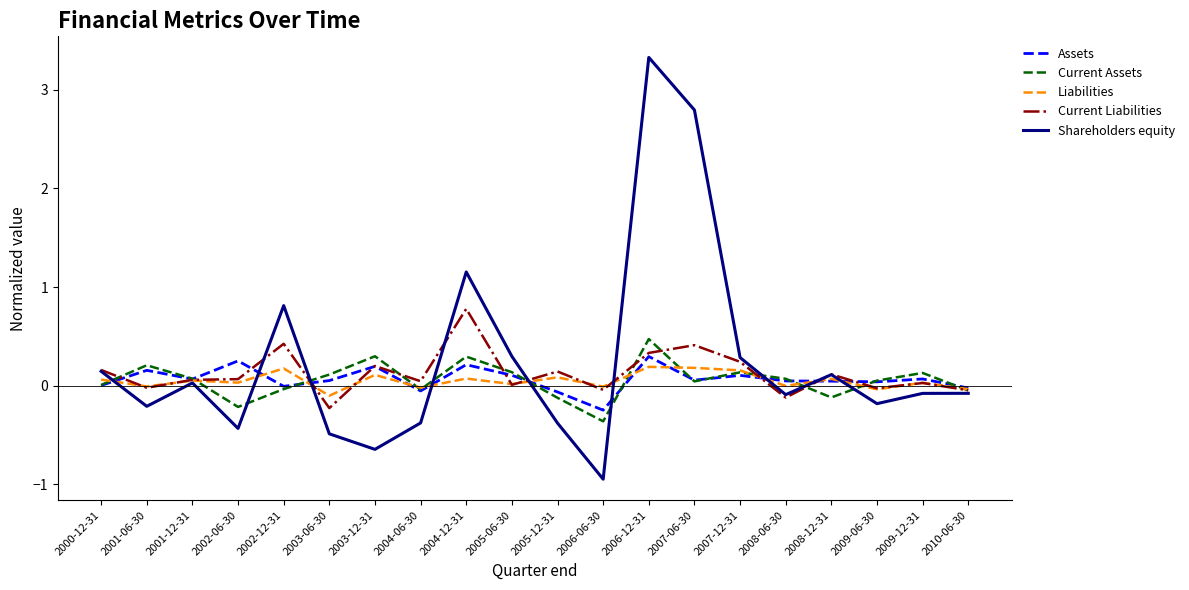

Where is the first local minimum for Current Liabilities?

2001-06-30